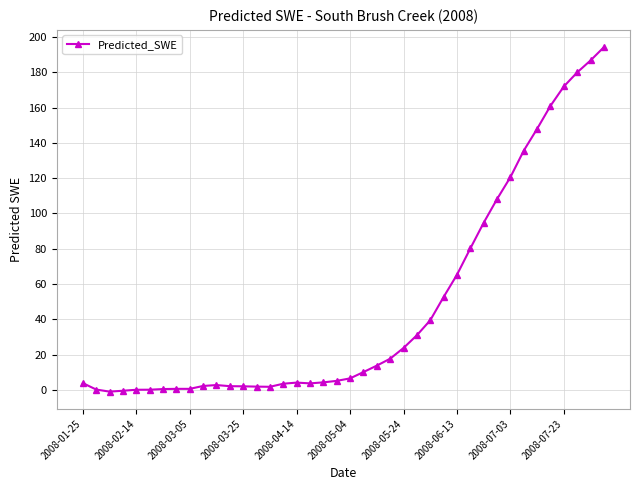

What is the difference between the maximum and minimum values?

195.1